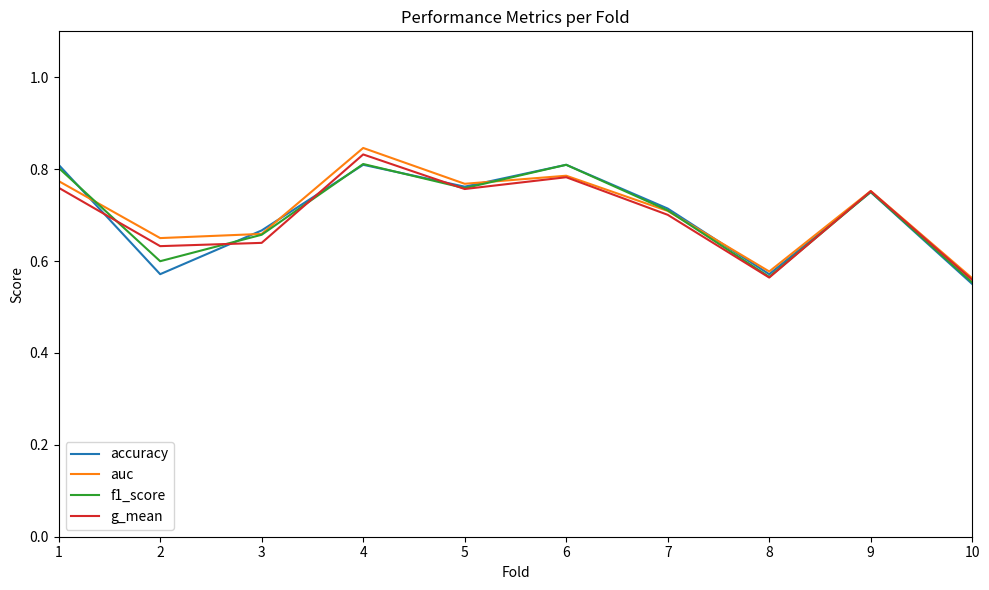

What is the difference between the maximum and second lowest values in the g_mean series?

0.3